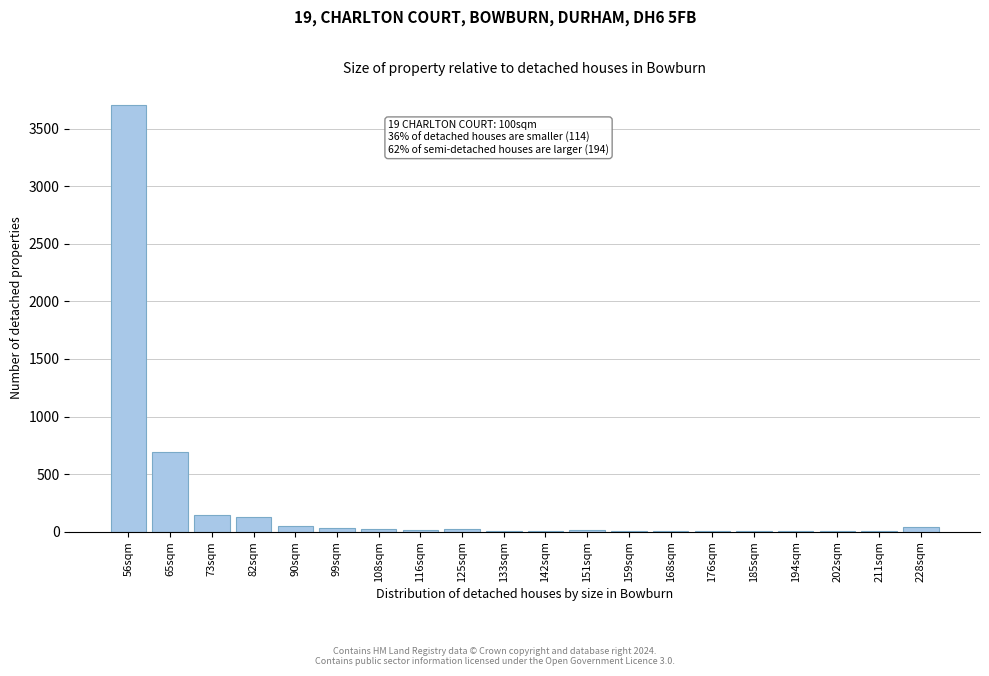

The chart shows a value of 33 at 99sqm. True or false?

True